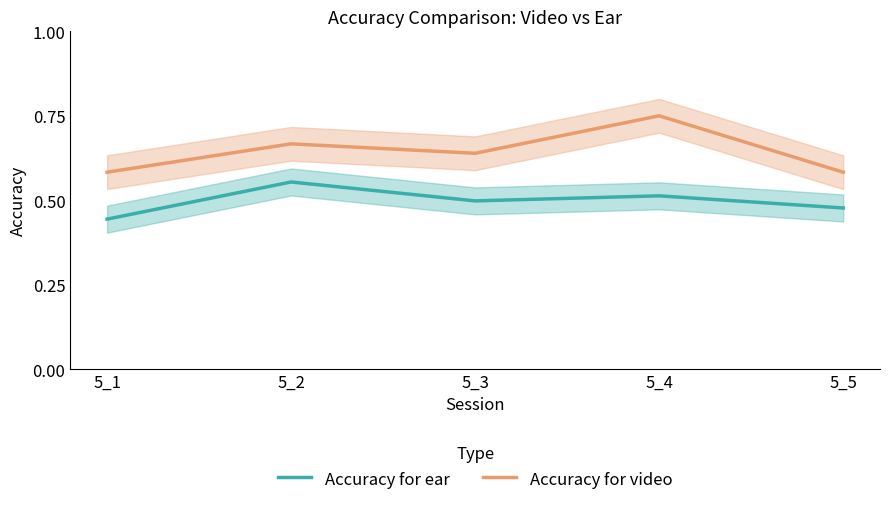

True or false: Accuracy for video and Accuracy for ear intersect in this chart.

False